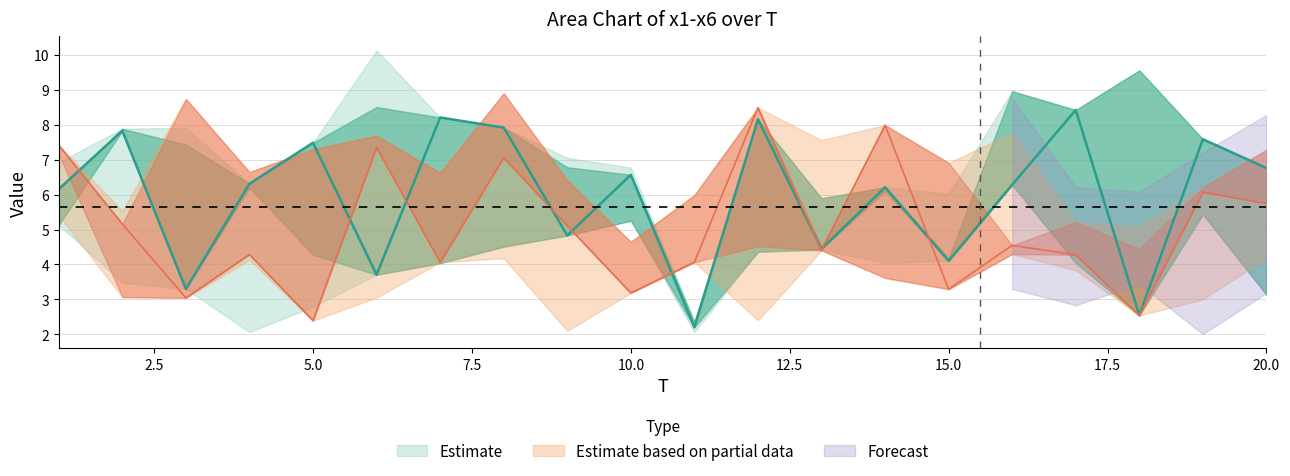

What is the difference between the x6 values at 19 and 10?

0.4